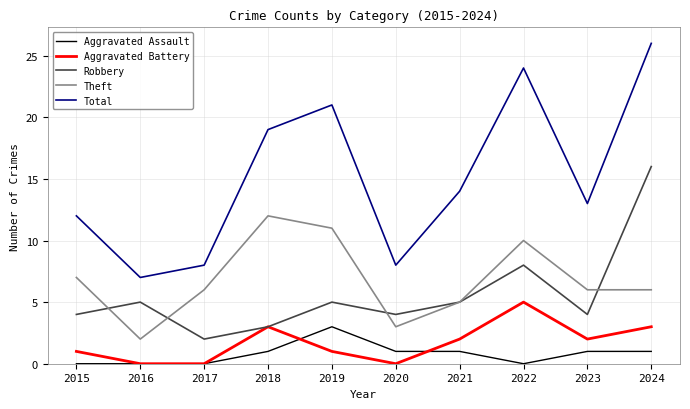

What is the sum of all Aggravated Assault values?

8